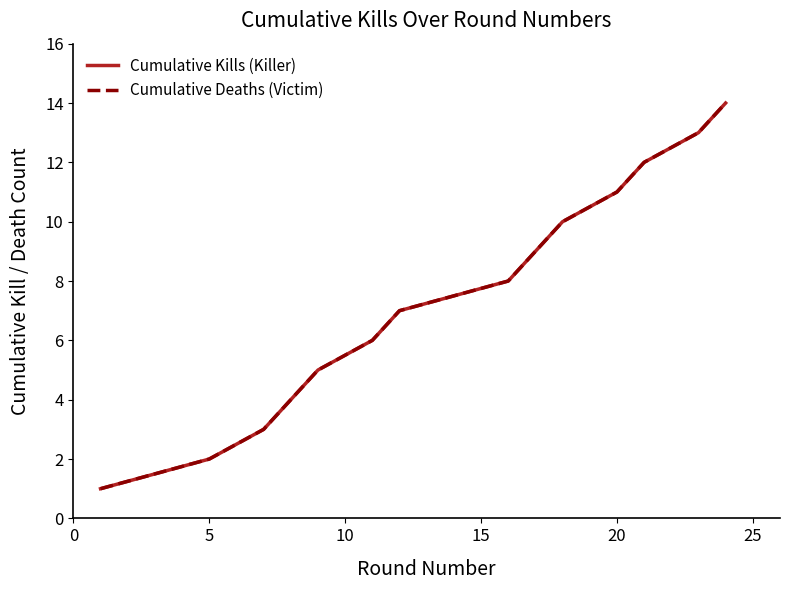

Which series has the widest spread of values?

Cumulative Kills (Killer)